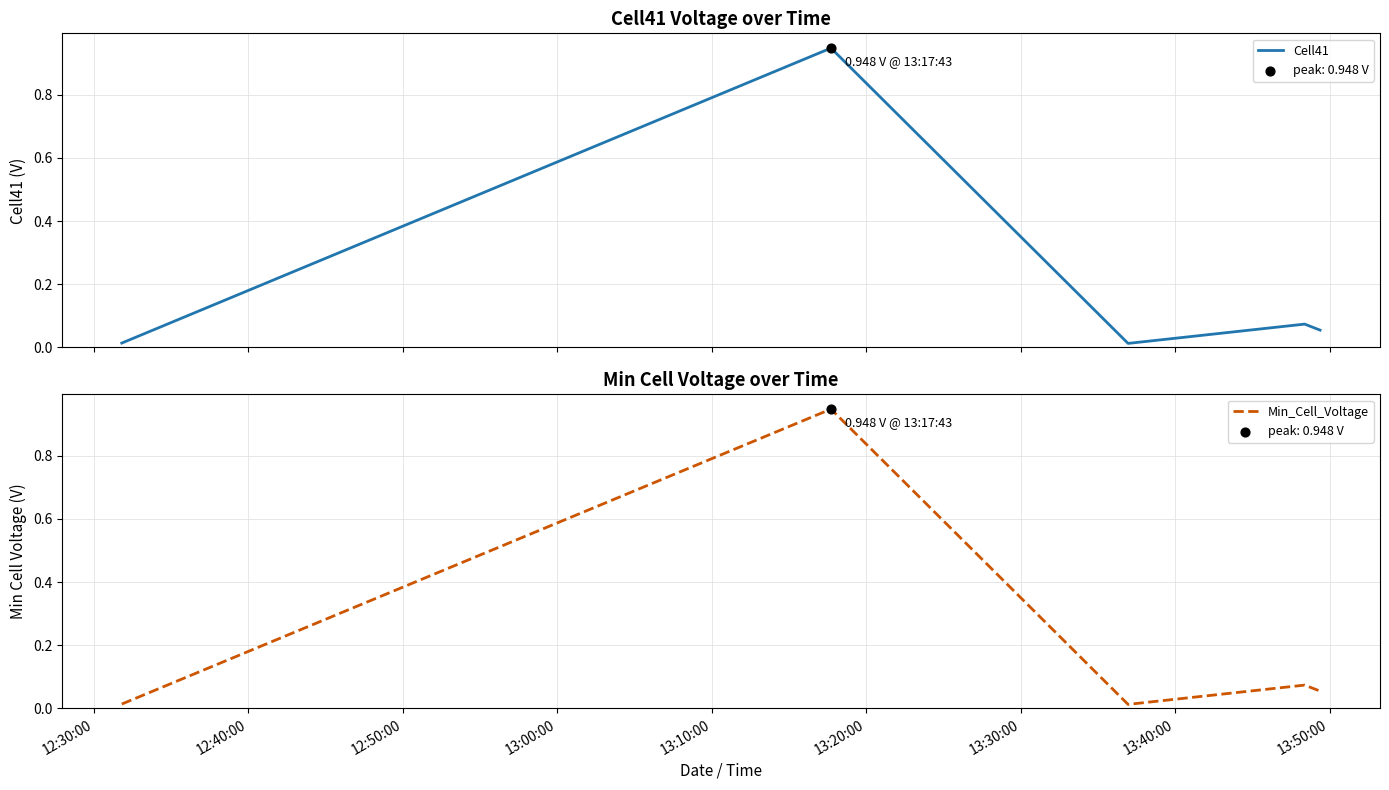

Which series has the largest total across all categories?

Cell41